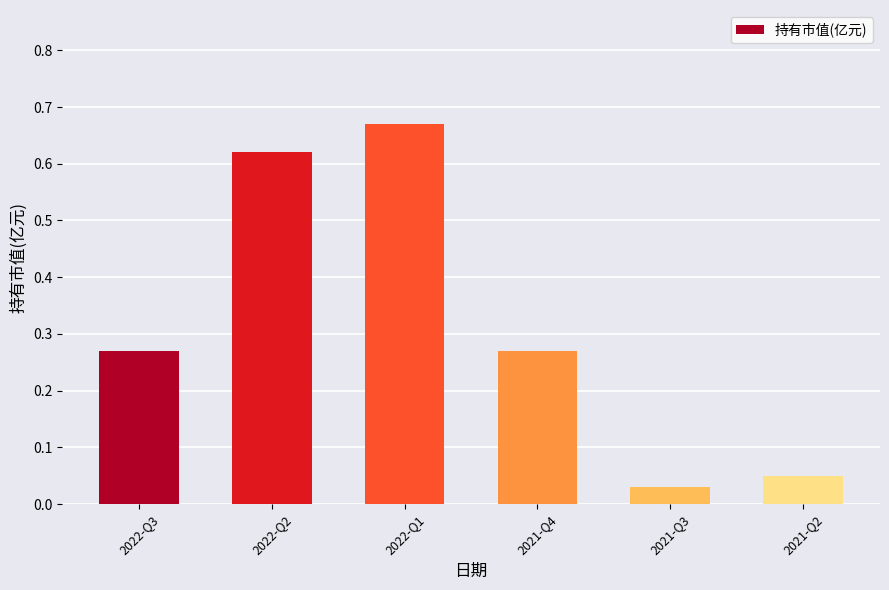

What is the sum of all values?

1.9